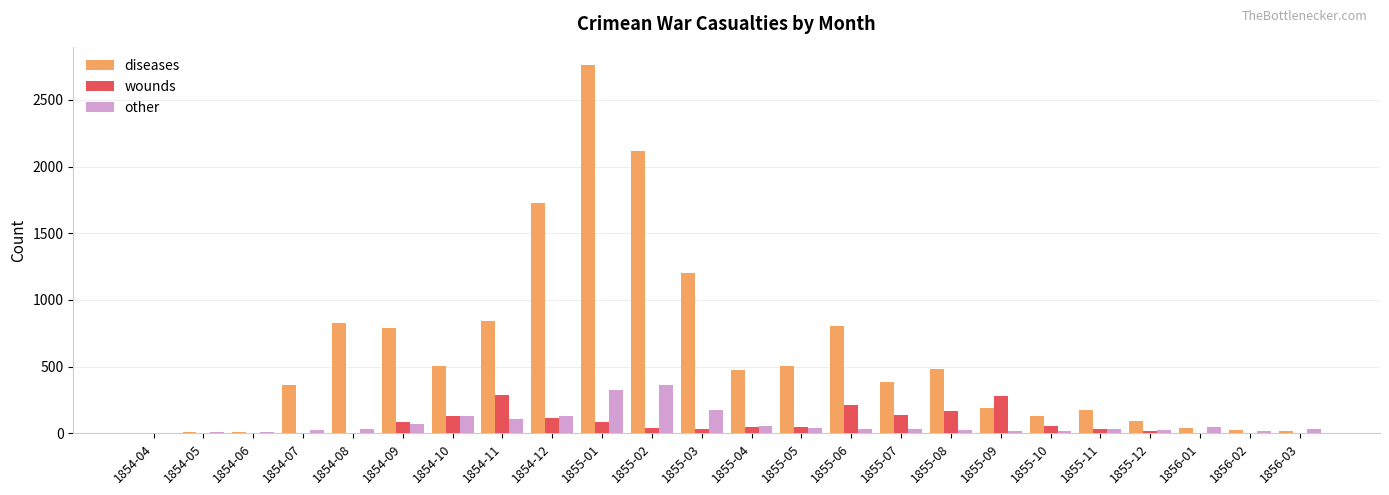

What are all the series names shown in the legend?

diseases, wounds, other